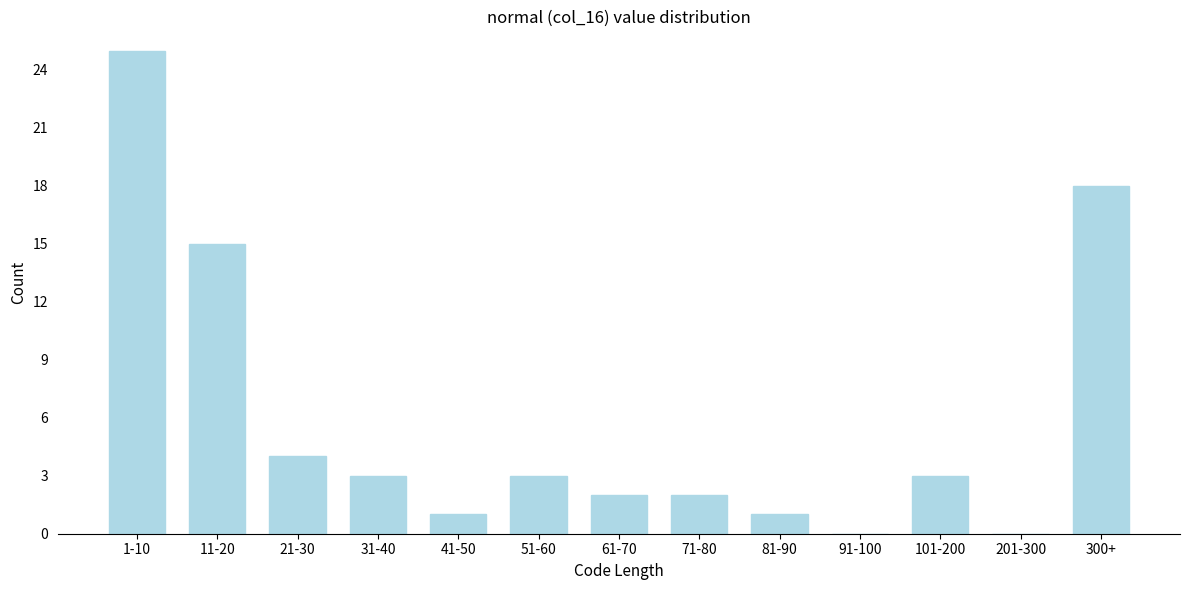

Reading right to left, what are all the values shown in this chart?

300+=18	201-300=0	101-200=3	91-100=0	81-90=1	71-80=2	61-70=2	51-60=3	41-50=1	31-40=3	21-30=4	11-20=15	1-10=25